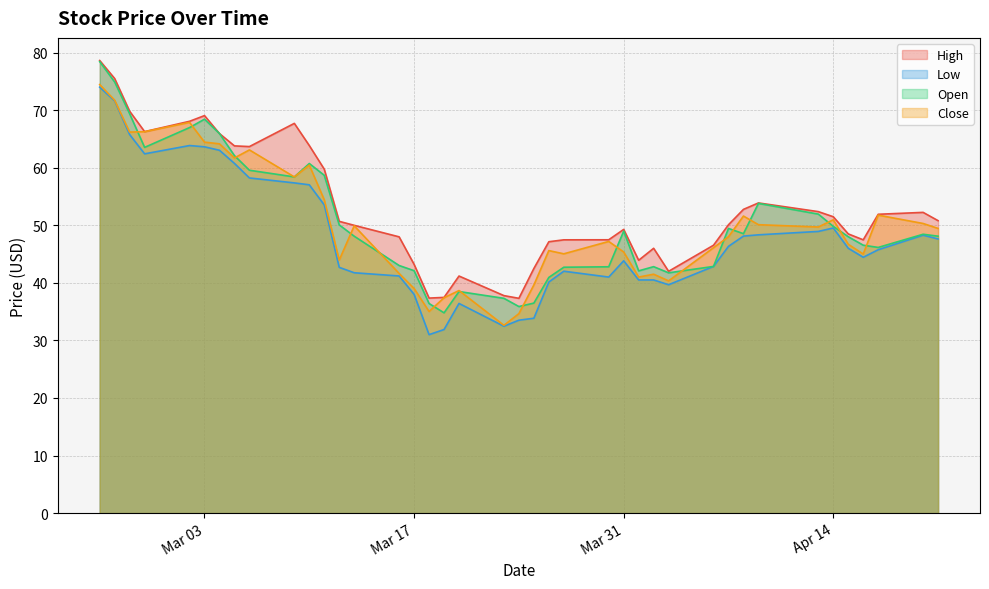

What is the value of the High point at the 5th from the left?

68.1